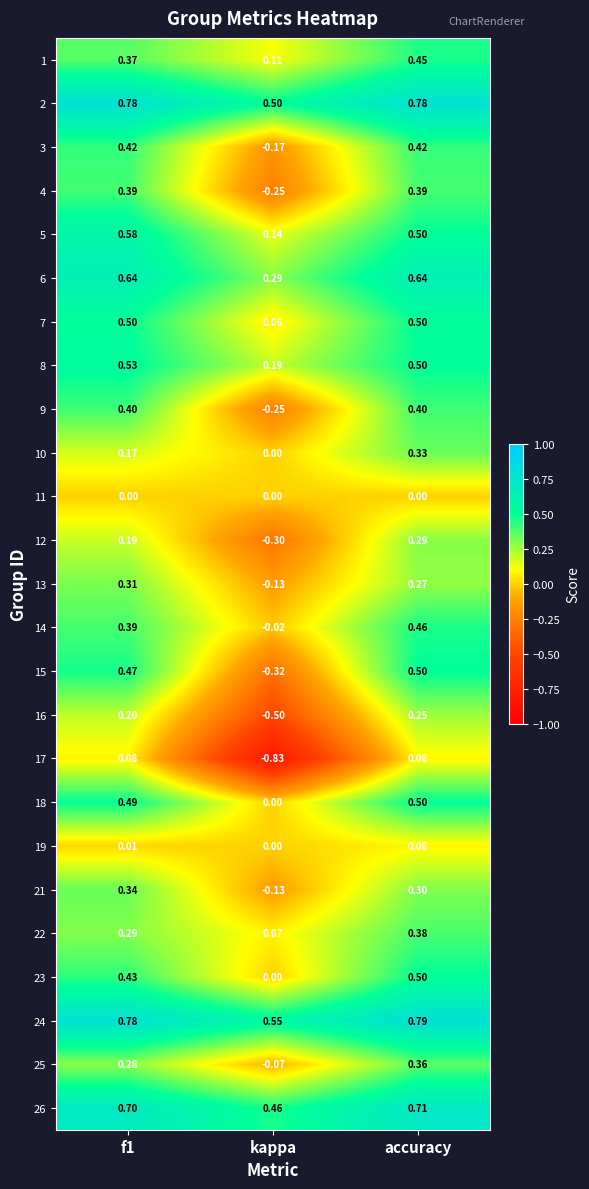

How many distinct data groups are displayed?

25